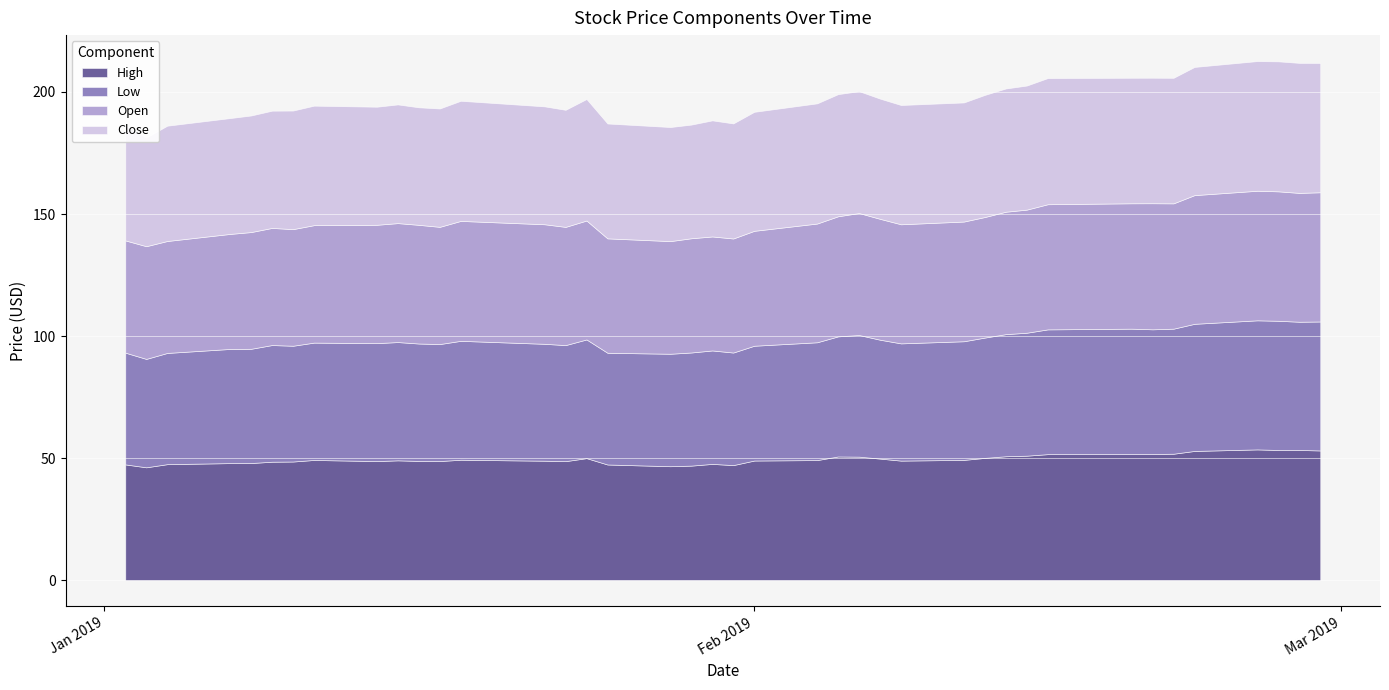

True or false: High and Low intersect in this chart.

False